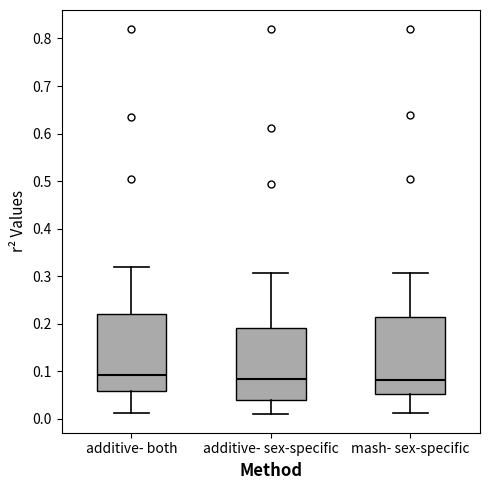

Reading left to right, read every box against the y-axis: the position of its median line, the range the box covers, and the ends of its whiskers. The values are not printed on the chart, so give them approximately, as read against the axis.

additive- both: median 0.09, box 0.06 to 0.22, whiskers 0.01 to 0.32
additive- sex-specific: median 0.08, box 0.04 to 0.19, whiskers 0.01 to 0.31
mash- sex-specific: median 0.08, box 0.05 to 0.21, whiskers 0.01 to 0.31